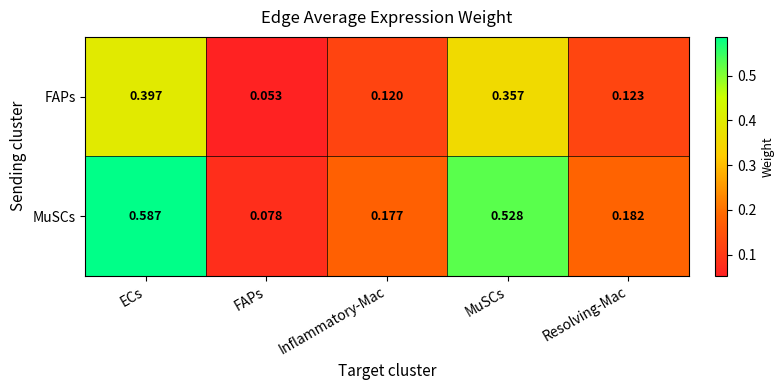

Between FAPs and Resolving-Mac, which series saw the biggest shift?

MuSCs